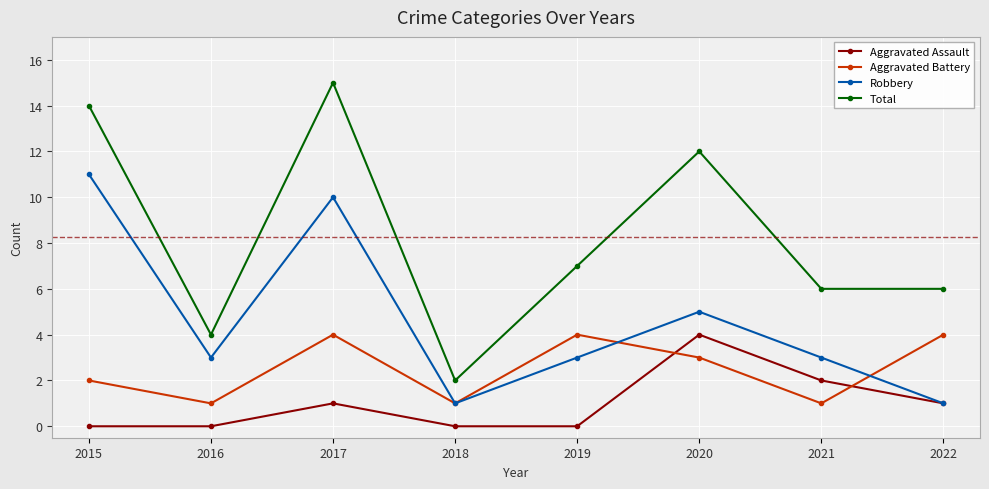

True or false: Robbery has a value of 6 at 2017.

False